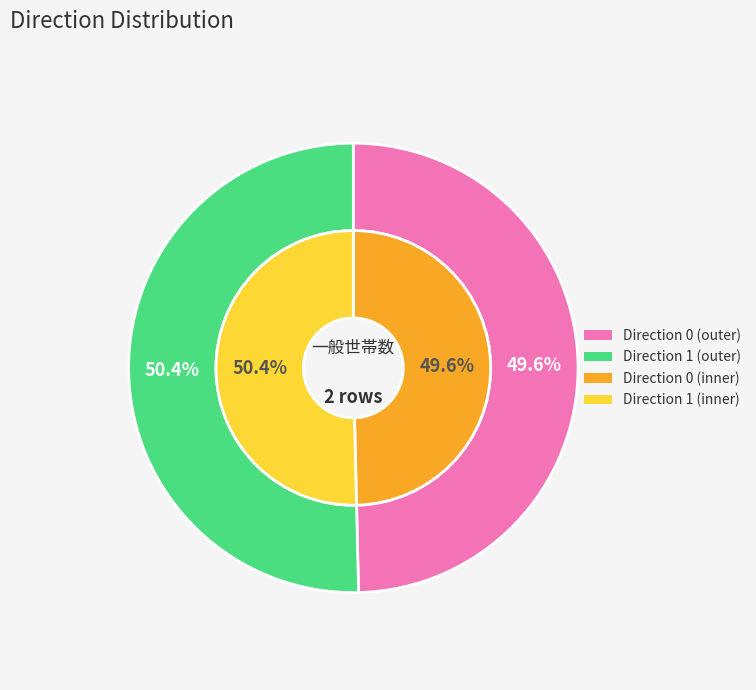

What portion of the pie excludes 0?

50.4%